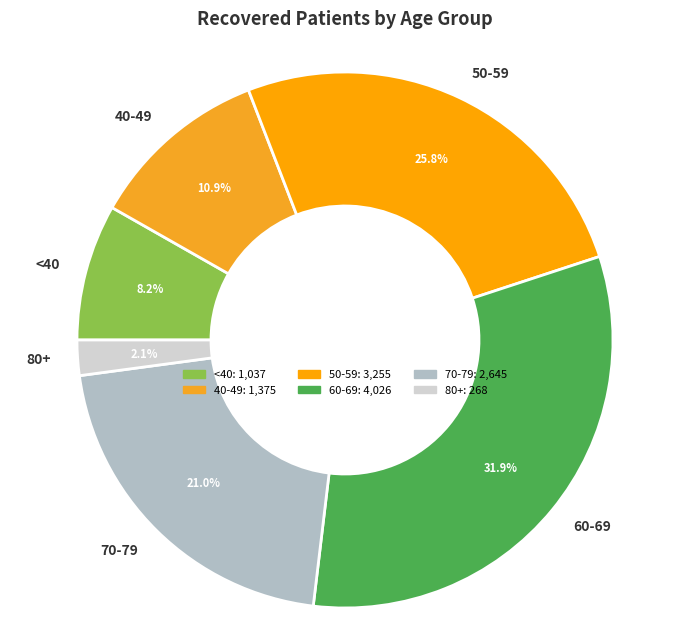

Which has a higher value, 60-69 or <40?

60-69